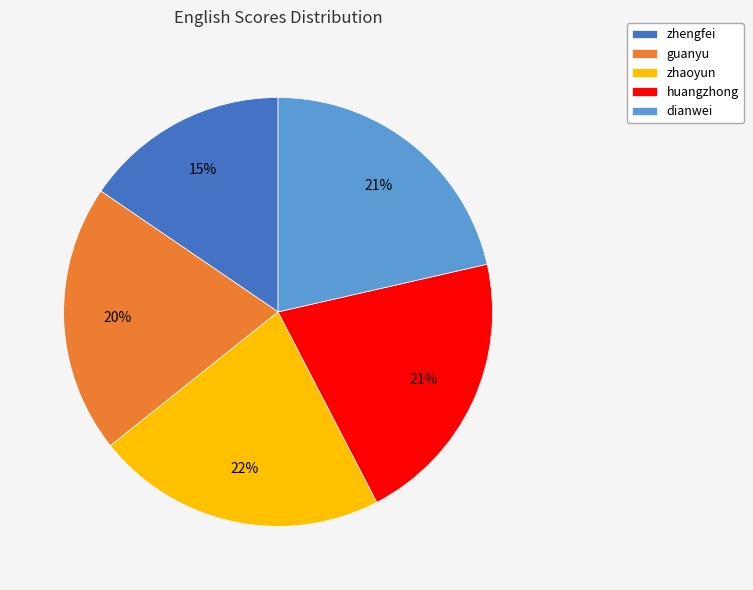

To the nearest percent, what is the average slice percentage?

20%